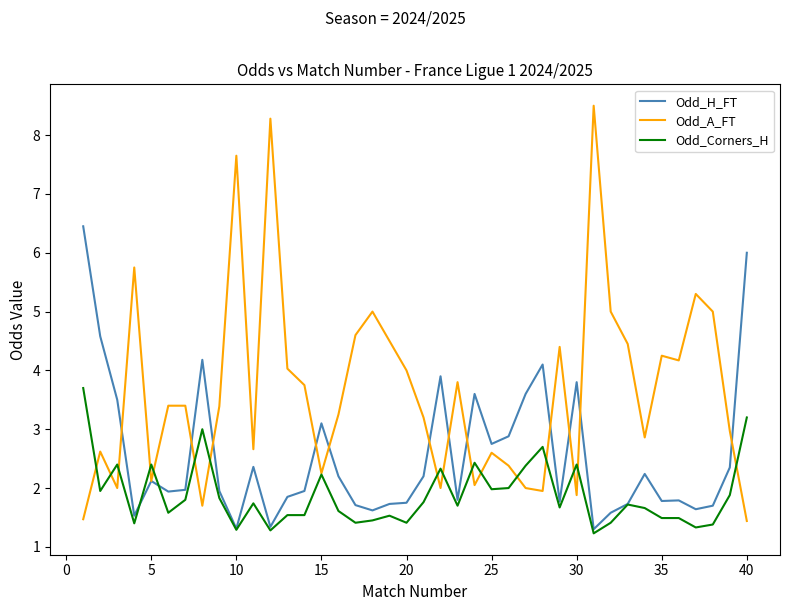

What are all the series names shown in the legend?

Odd_H_FT, Odd_A_FT, Odd_Corners_H